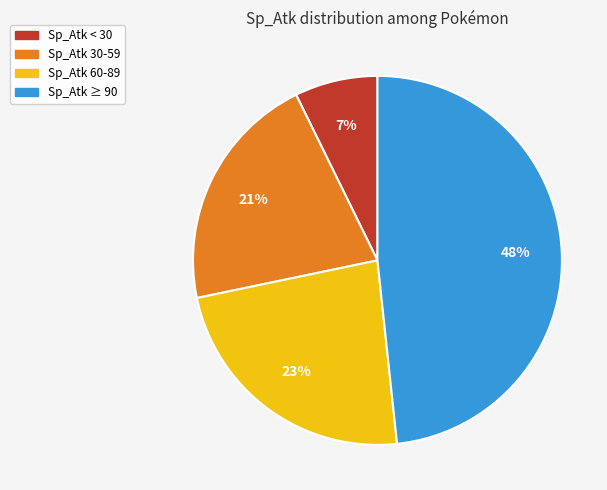

Is there any slice that represents more than half of the pie?

No